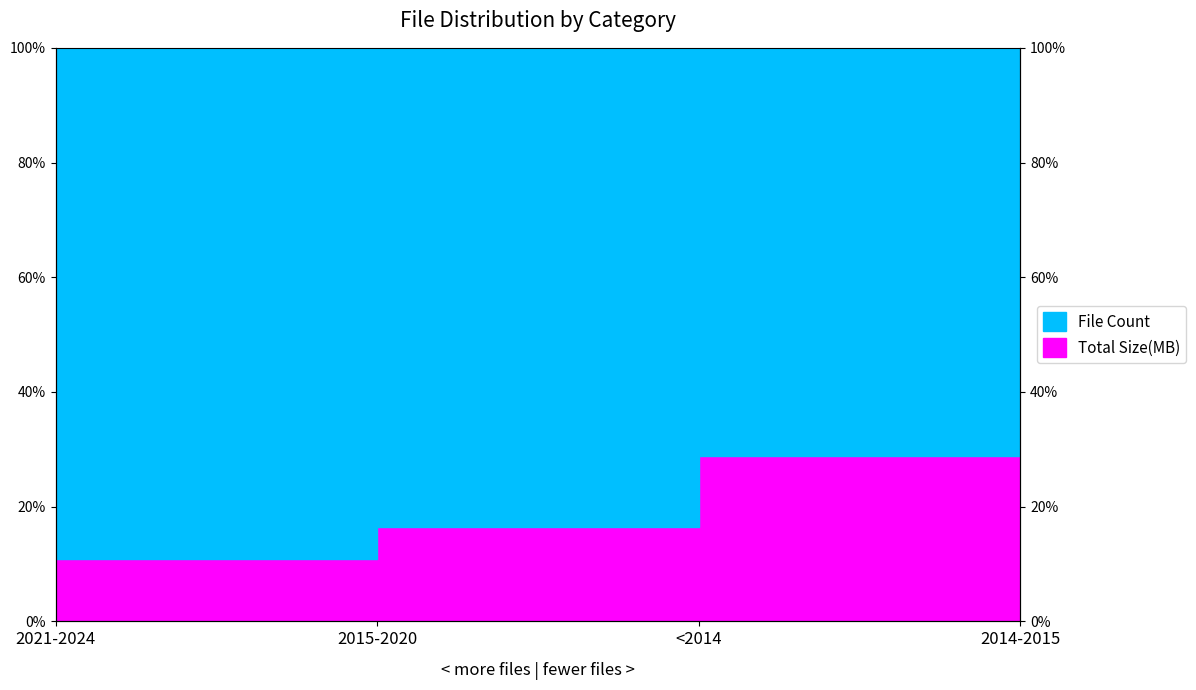

List the labels in order of value, smallest first.

2021-2024, 2015-2020, <2014, 2014-2015